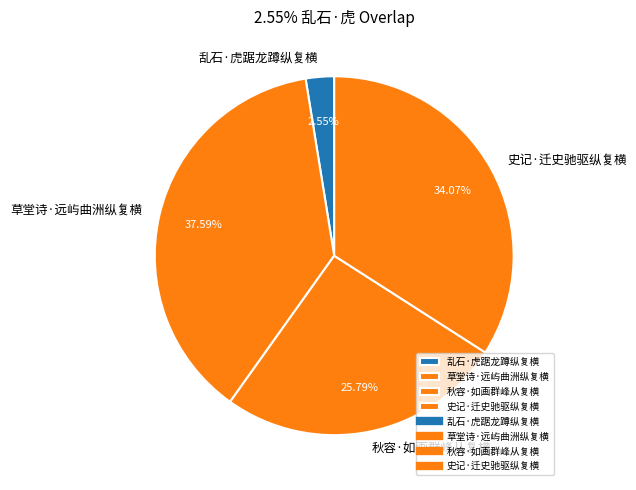

How many segments does this pie chart have?

4